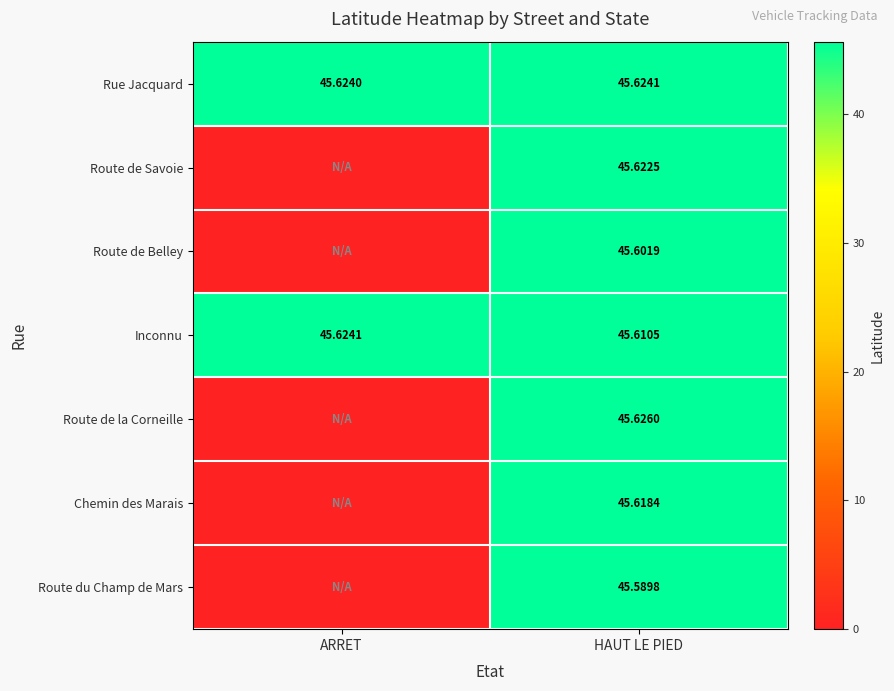

At which category is the sum across all series the highest?

HAUT LE PIED